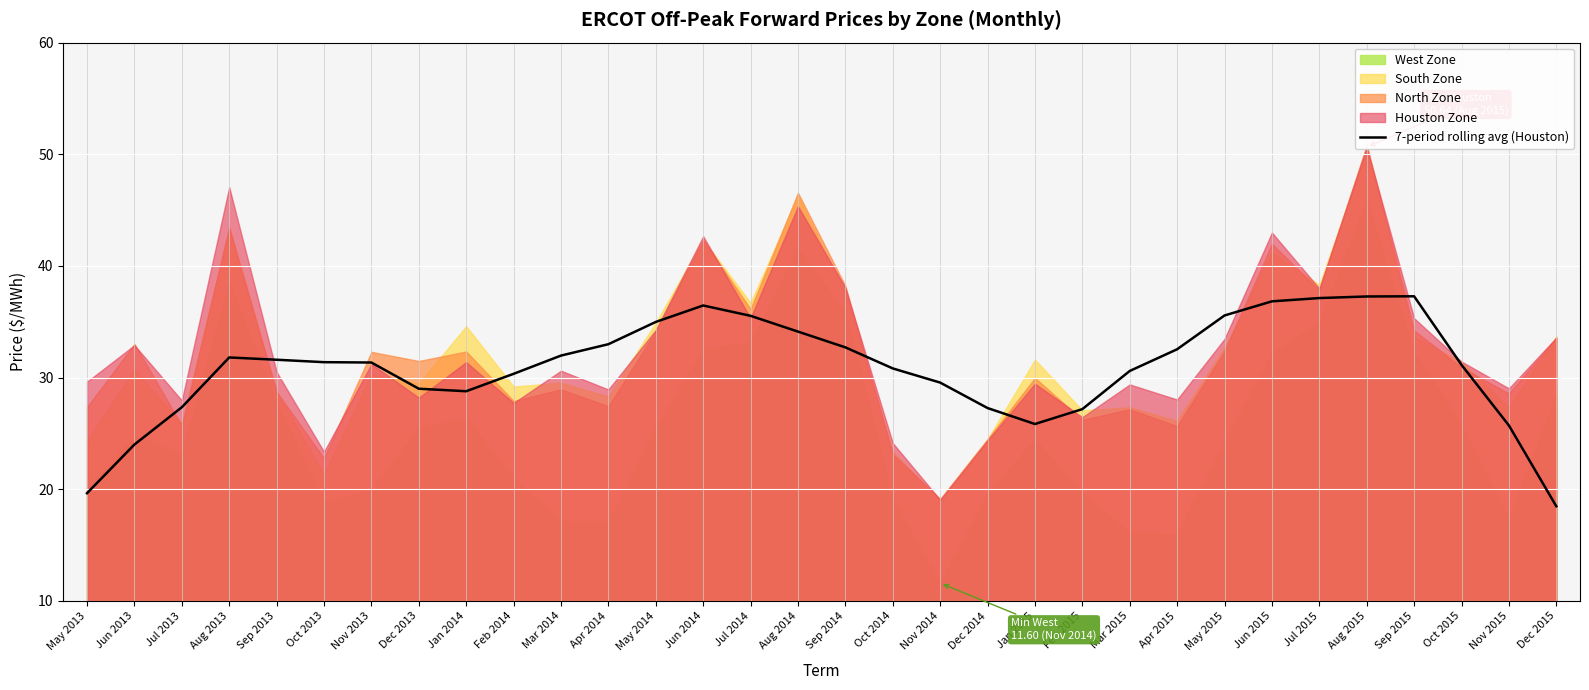

At which category does the data reach its first local peak?

Aug 2013